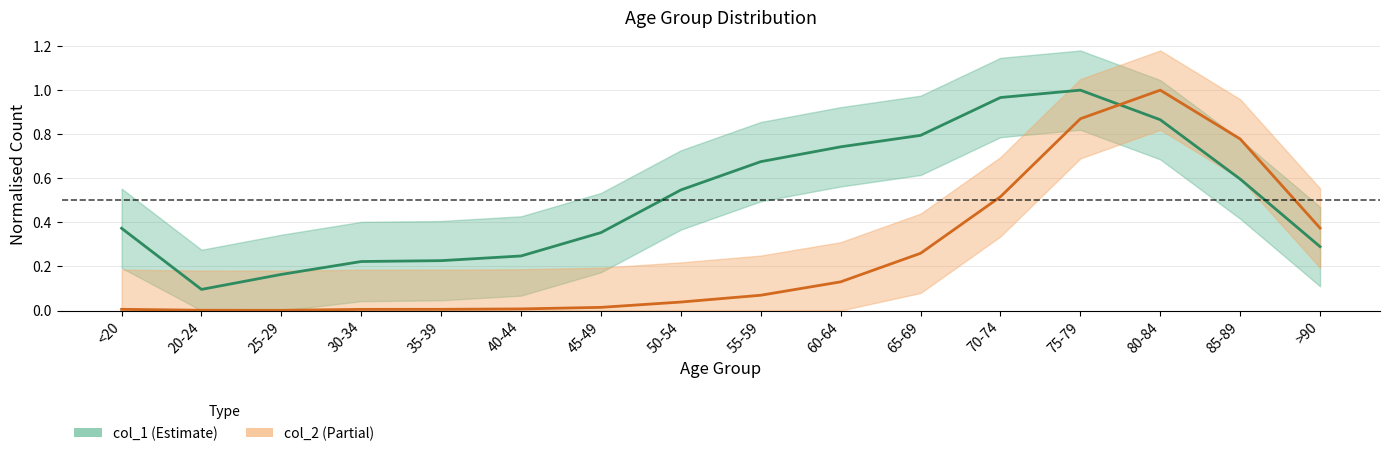

How many times do col_1 (Estimate) and col_2 (Partial) cross each other?

1